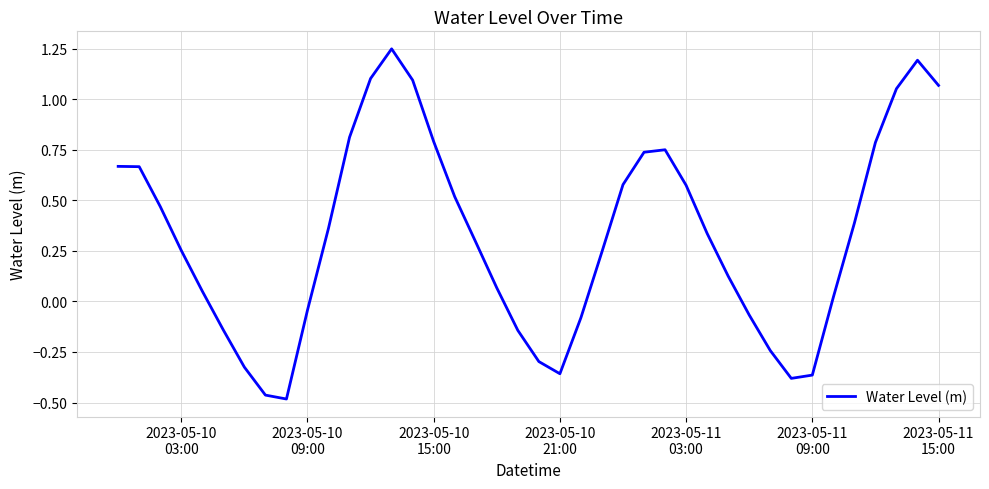

What is the difference between the second highest and minimum values?

1.7